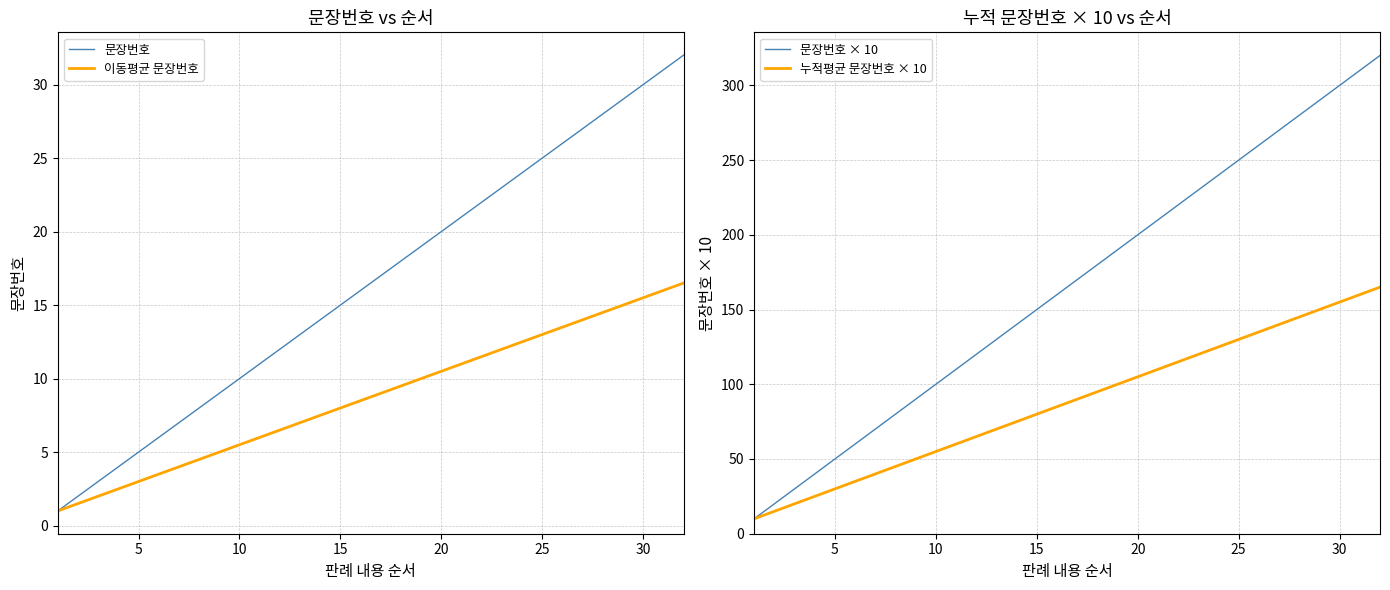

The 이동평균 문장번호 series shows 20.3 at 25. True or false?

False